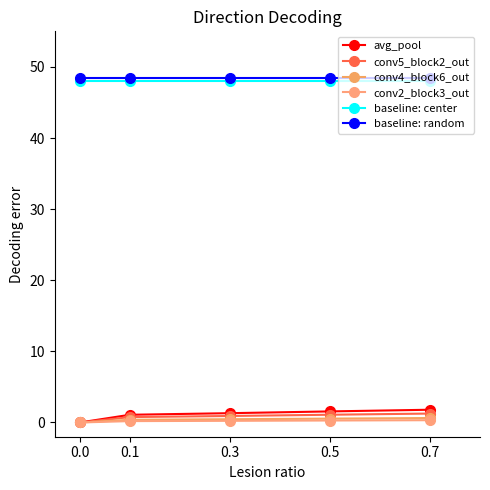

What is the total value across all series at 0.7?

100.5